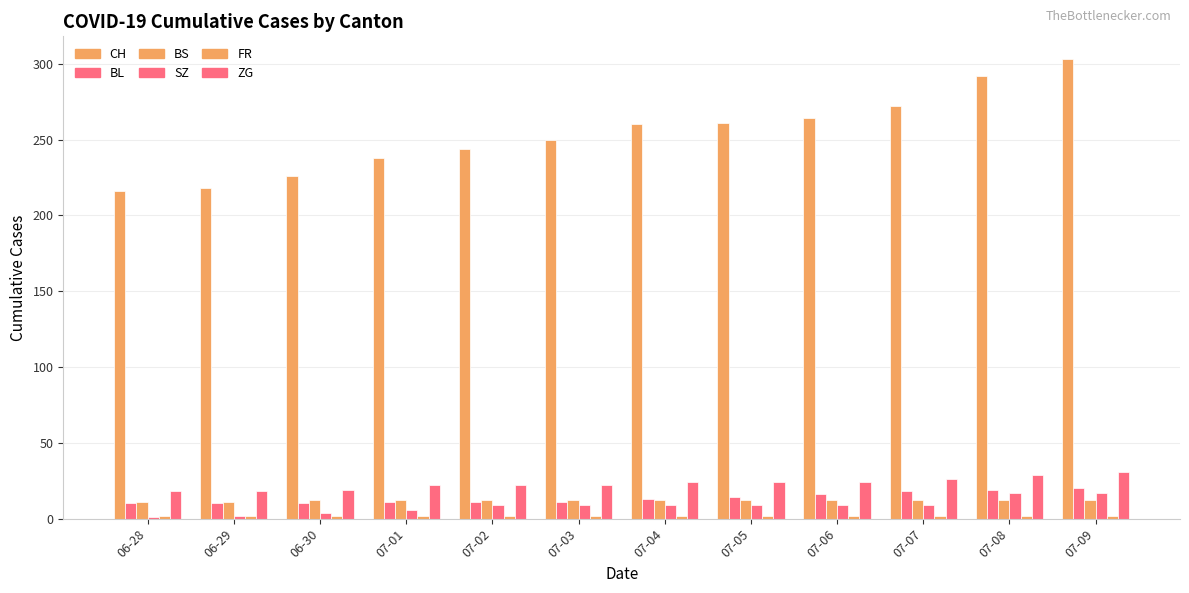

What is the value of the FR bar at the 2nd from the left?

2